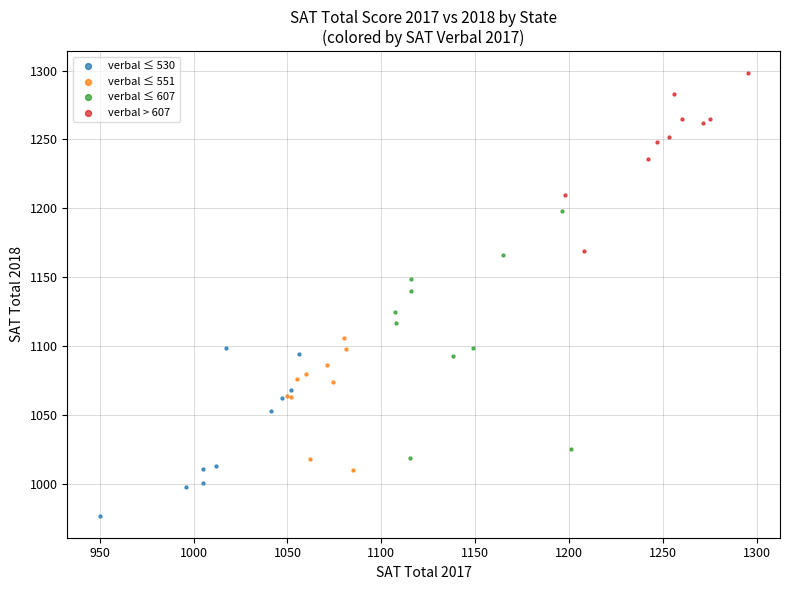

Which series has the largest Y range (max minus min)?

verbal ≤ 607